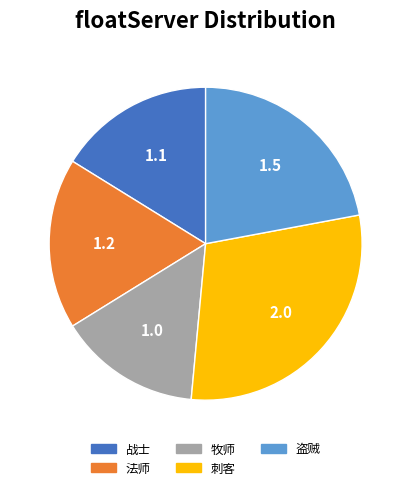

Is there a majority slice in this chart?

No